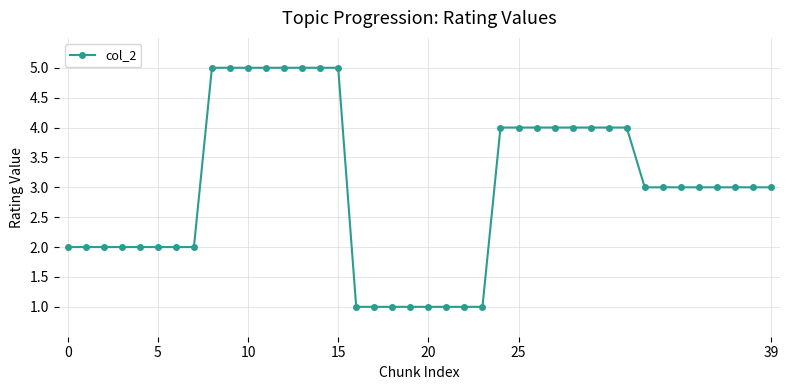

What is the sum of all values?

120